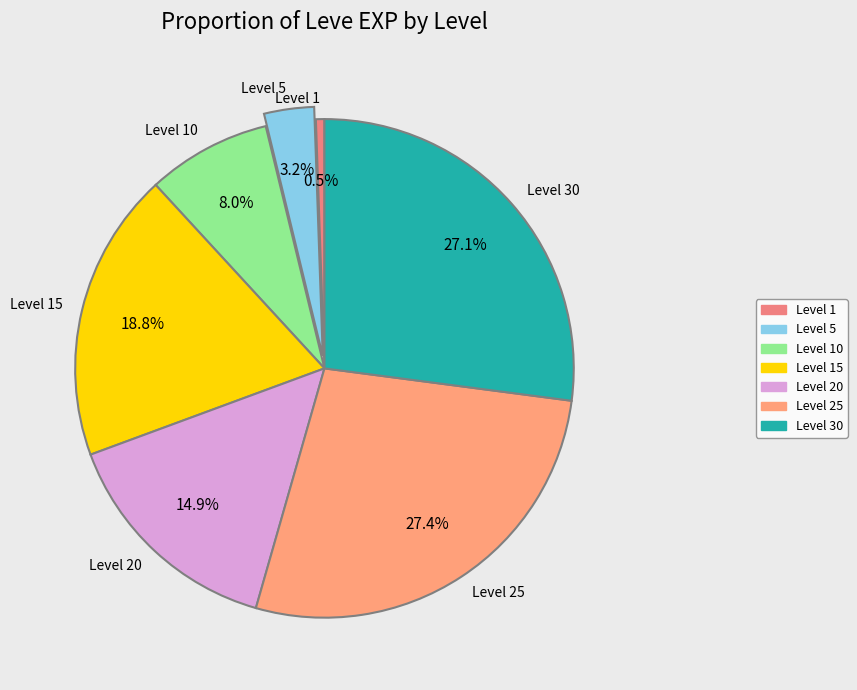

Is there any slice that represents more than half of the pie?

No